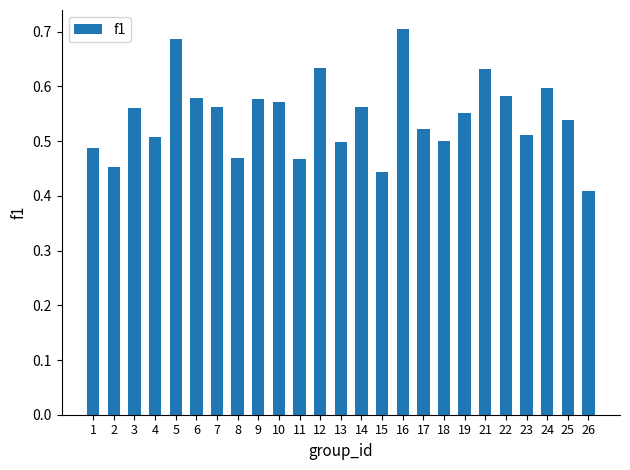

The value at 10 is 0.3. True or false?

False